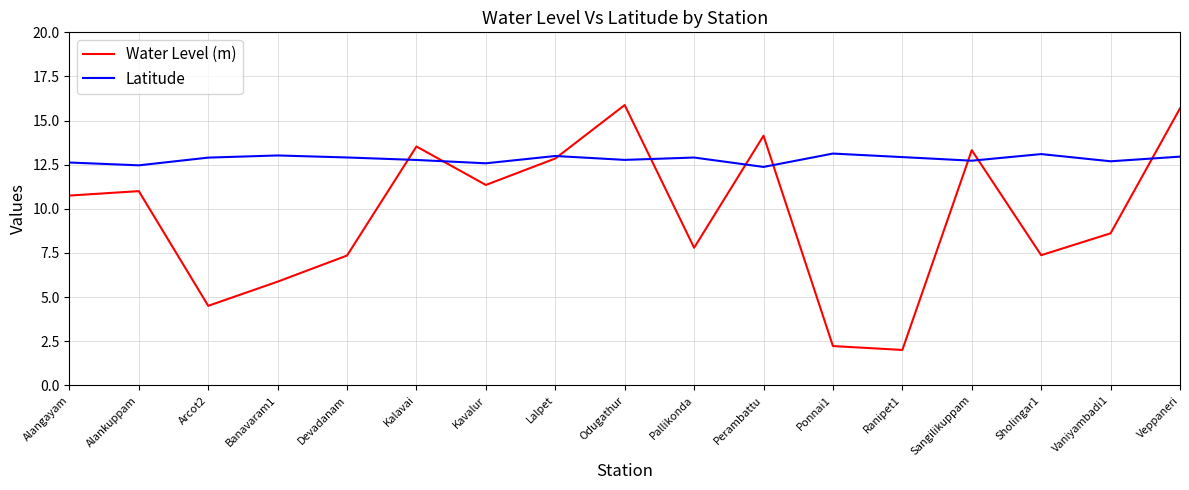

How many interior local valleys does the Water Level (m) series have?

5